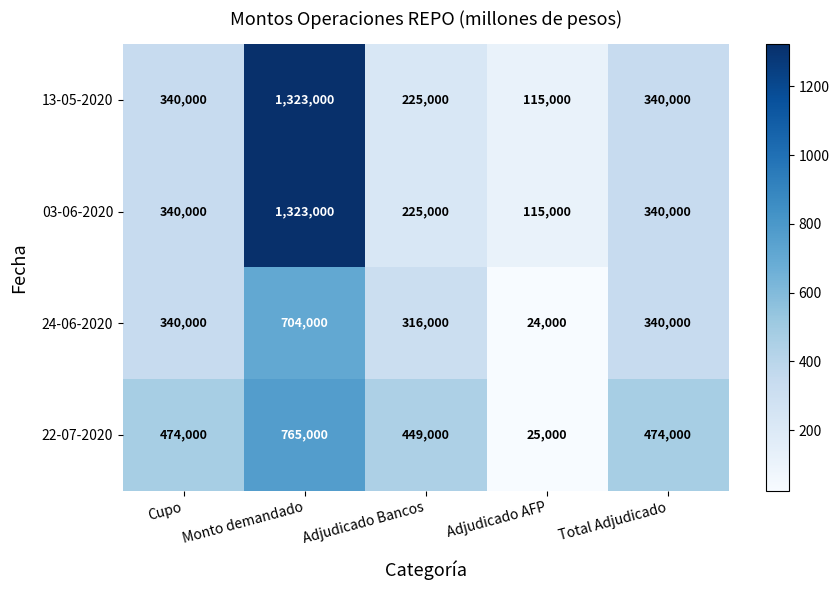

At which category is the sum across all series the highest?

Monto demandado